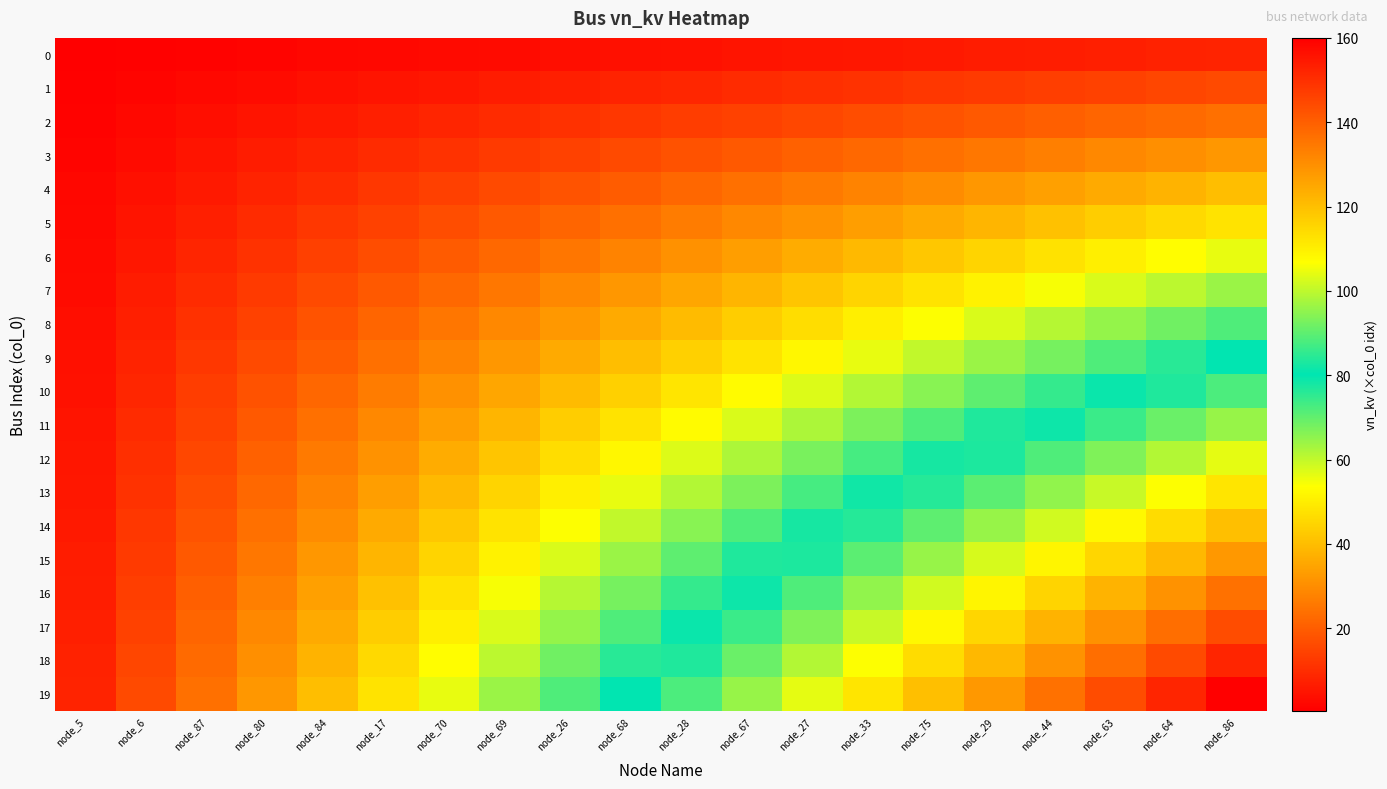

Between node_80 and node_84, which is larger?

node_84